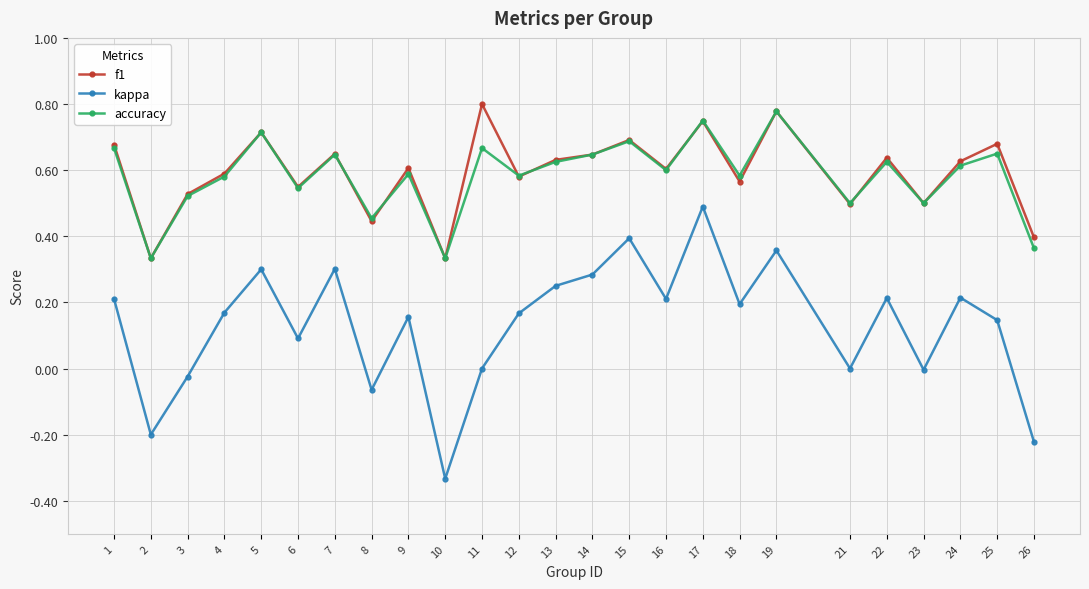

How many data points does each series have?

25